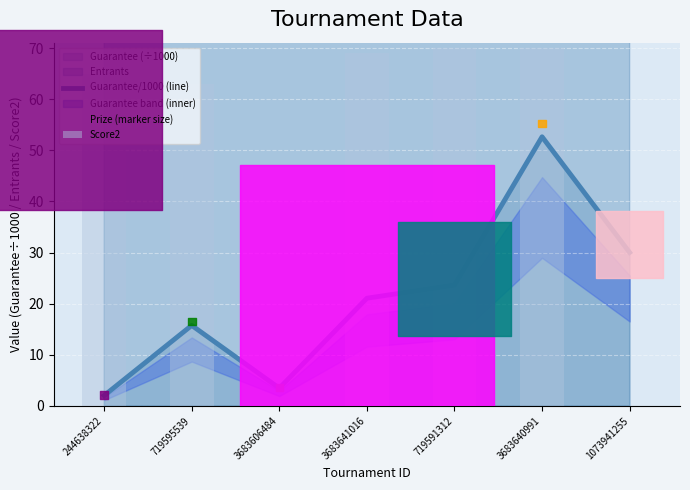

At which category is the sum across all series the highest?

3683640991